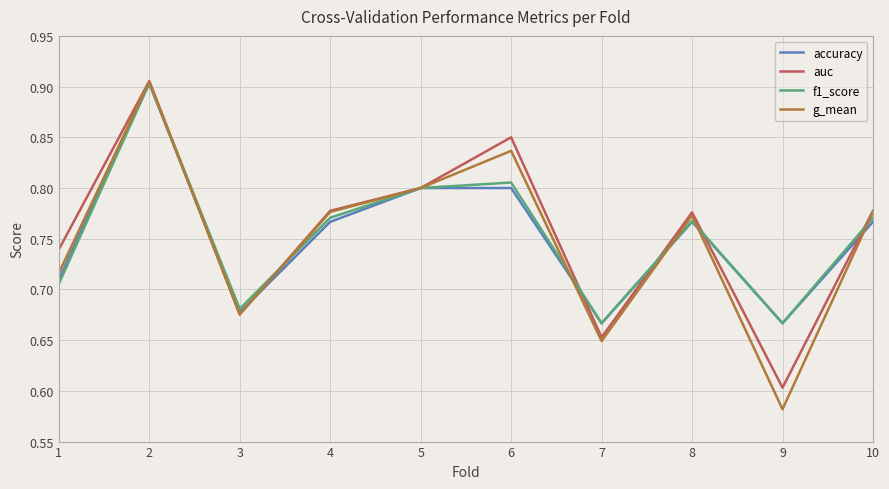

At which category does the chart reach its minimum across all series?

9